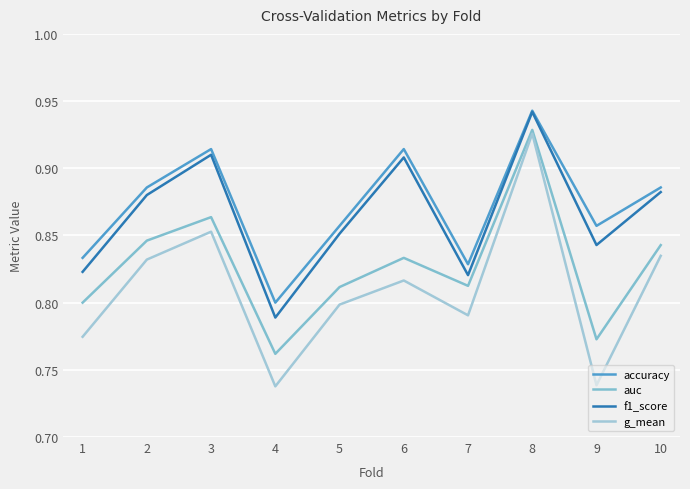

At which label does f1_score reach its minimum?

4